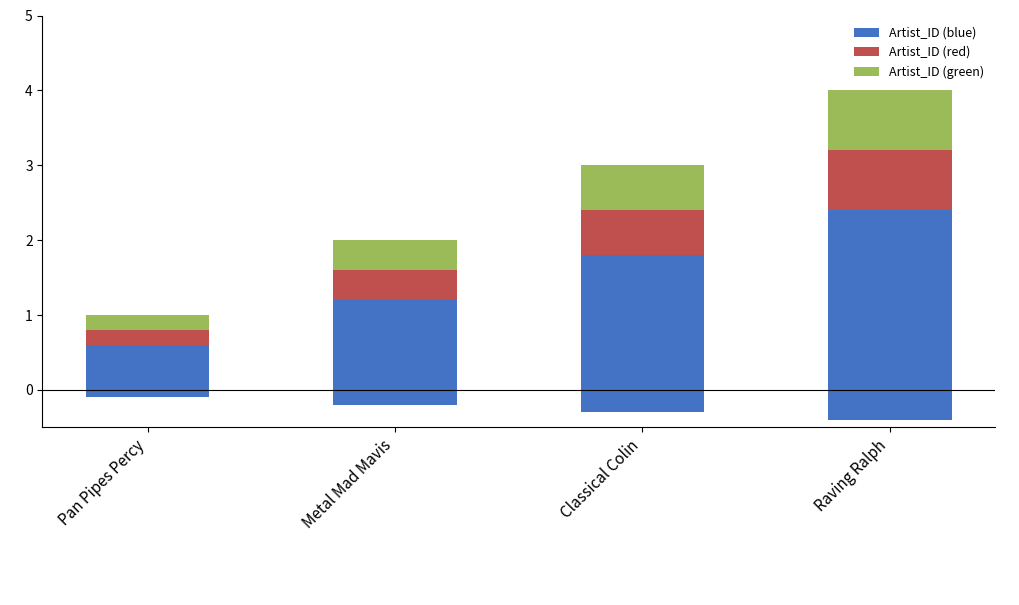

Count the number of data series in this chart.

3